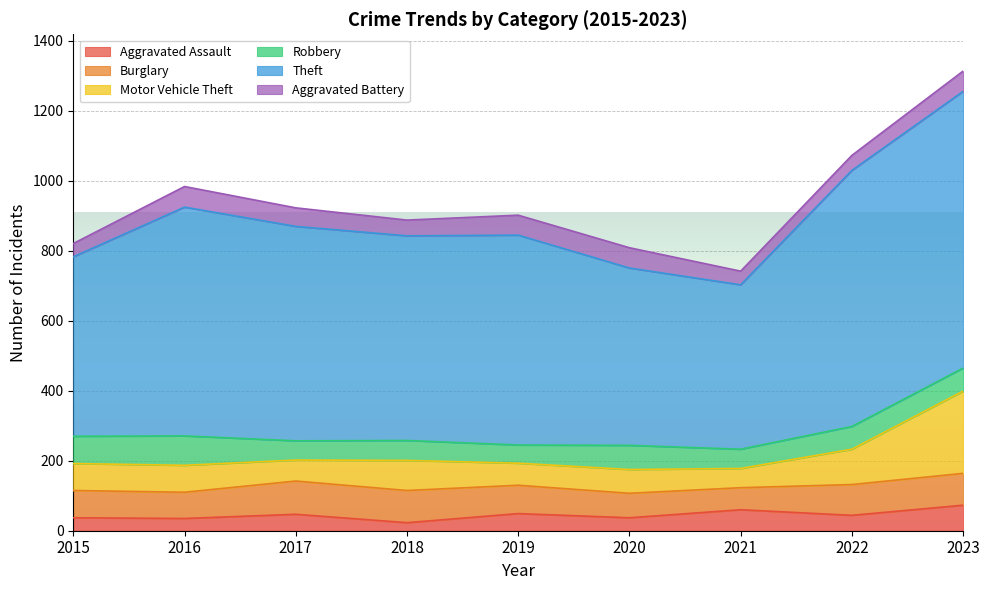

True or false: Robbery has more than 1 interior local peaks.

True